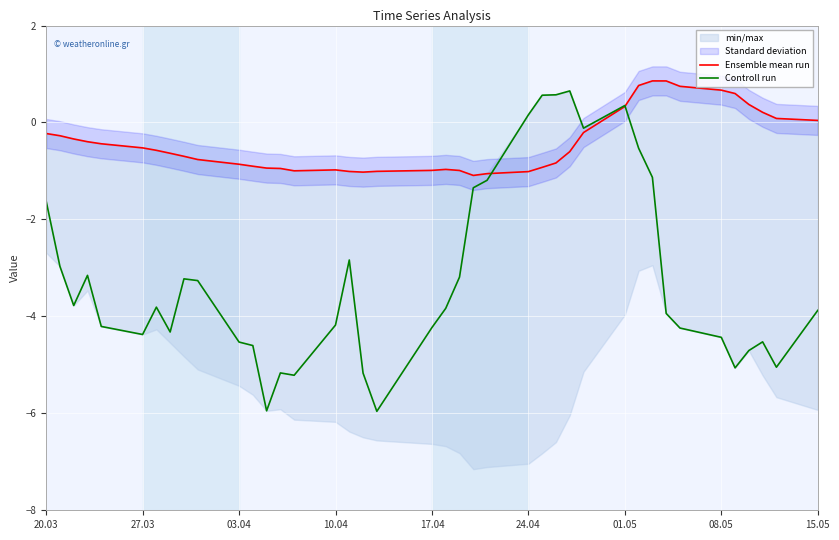

What is the lowest value of the Ensemble mean run series?

-1.1